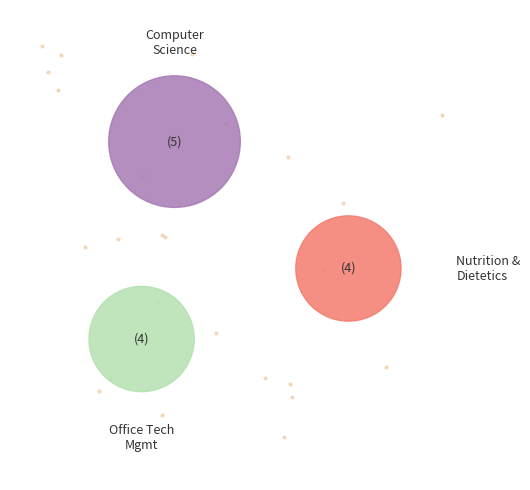

To the nearest percent, what is the combined percentage of Office Technology Management and Nutrition and Dietetics?

62%